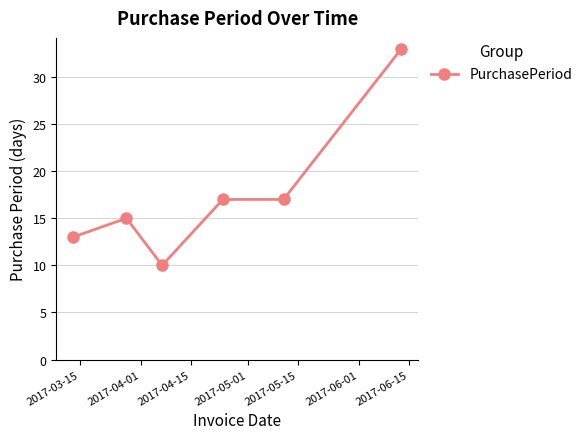

What is the value of the 2nd point from the left?

15